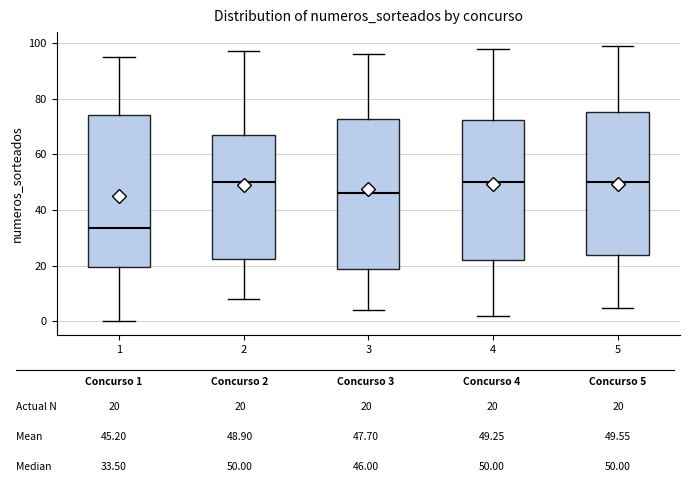

Which box has the lowest median line?

1